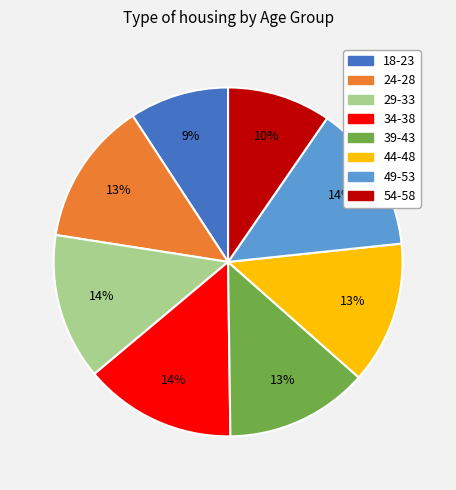

What is the ratio of the value at 34-38 to the value at 39-43?

1.1